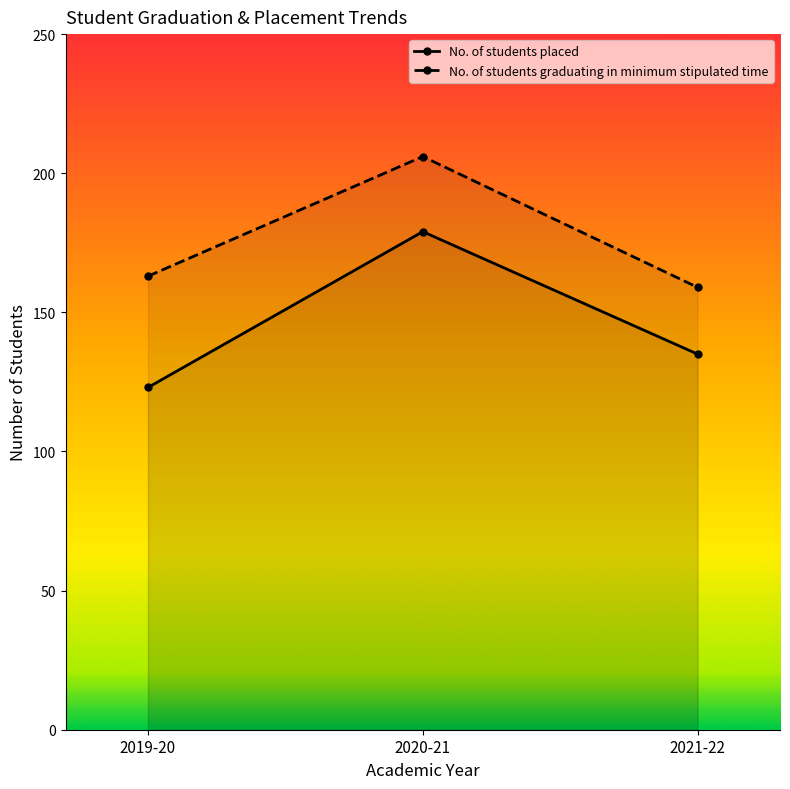

Count the No. of students placed values in the range 123 to 179.

3